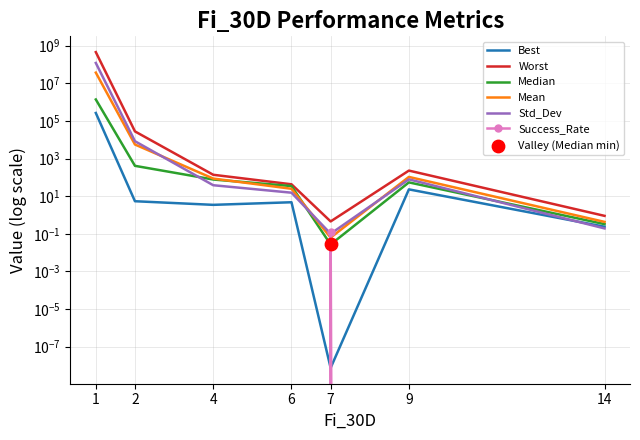

Is the value of Worst at 2 greater than the value of Success_Rate at 6?

Yes